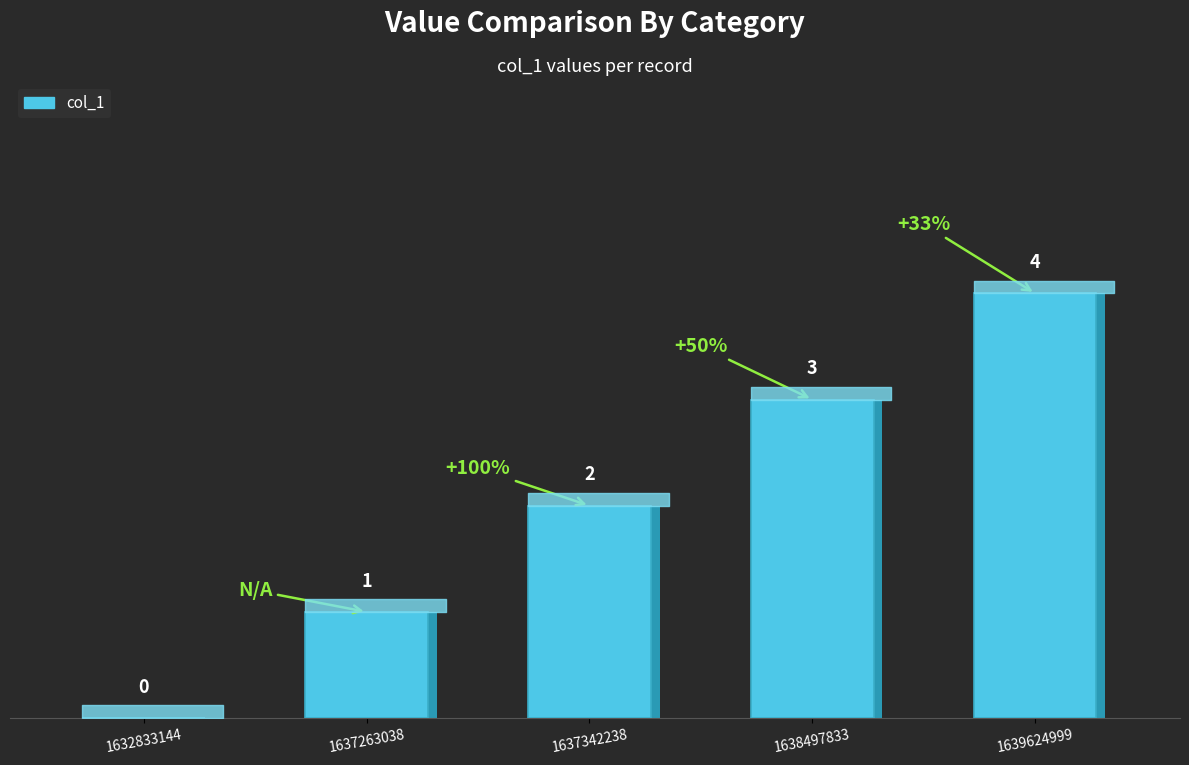

Which label corresponds to the smallest value in the chart?

1632833144